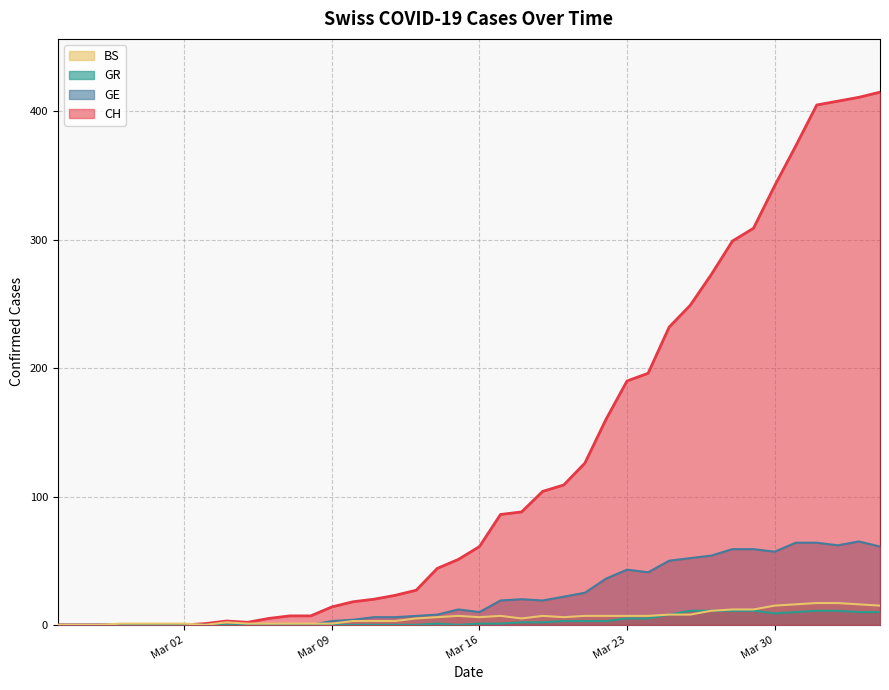

How many data points in CH are less than 61?

20